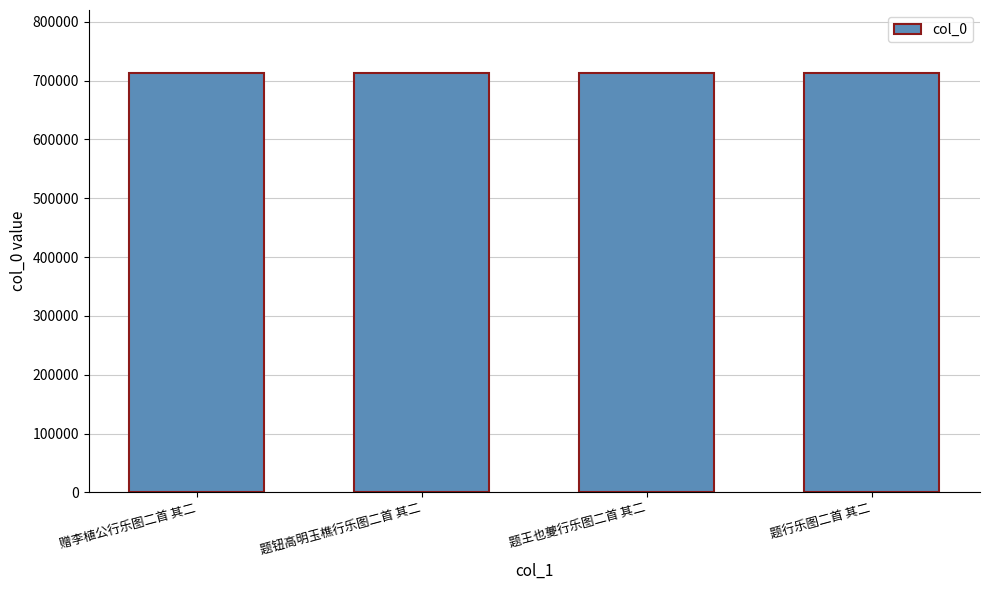

Approximately how many times larger is the value at 题王也夔行乐图二首 其二 compared to 题行乐图二首 其二?

1.0